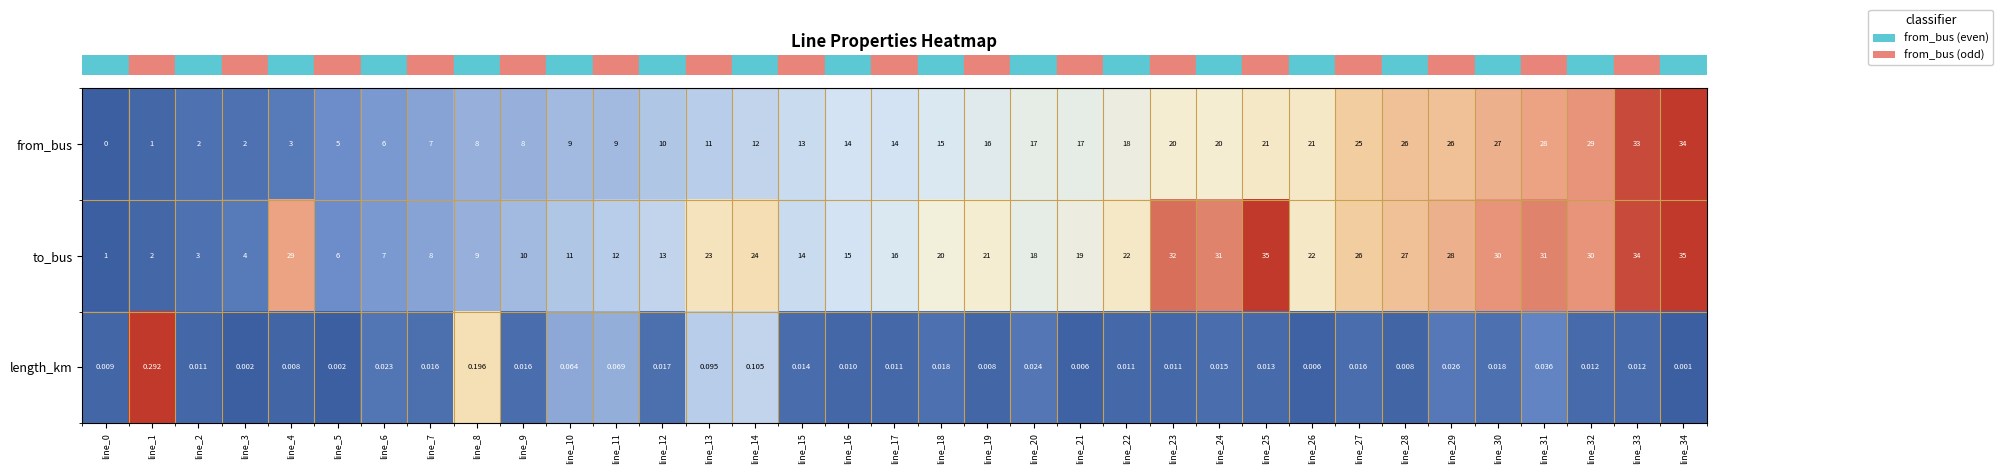

Between line_9 and line_14, which series saw the biggest shift?

to_bus